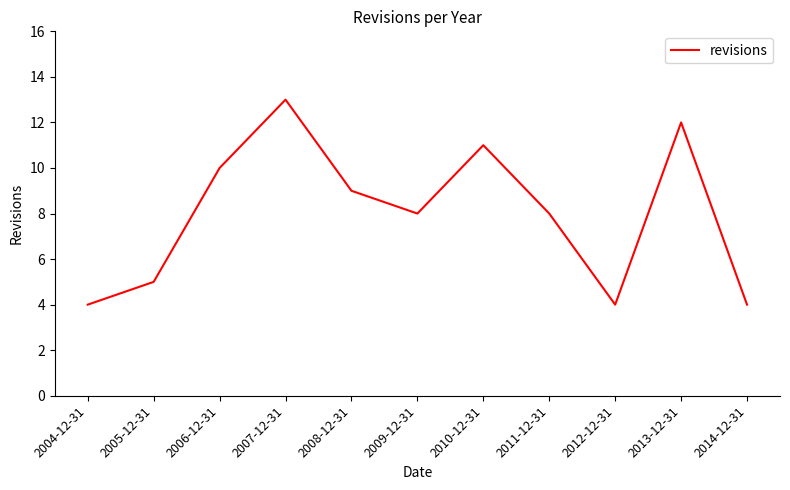

Approximately how many times larger is the value at 2007-12-31 compared to 2013-12-31?

1.1